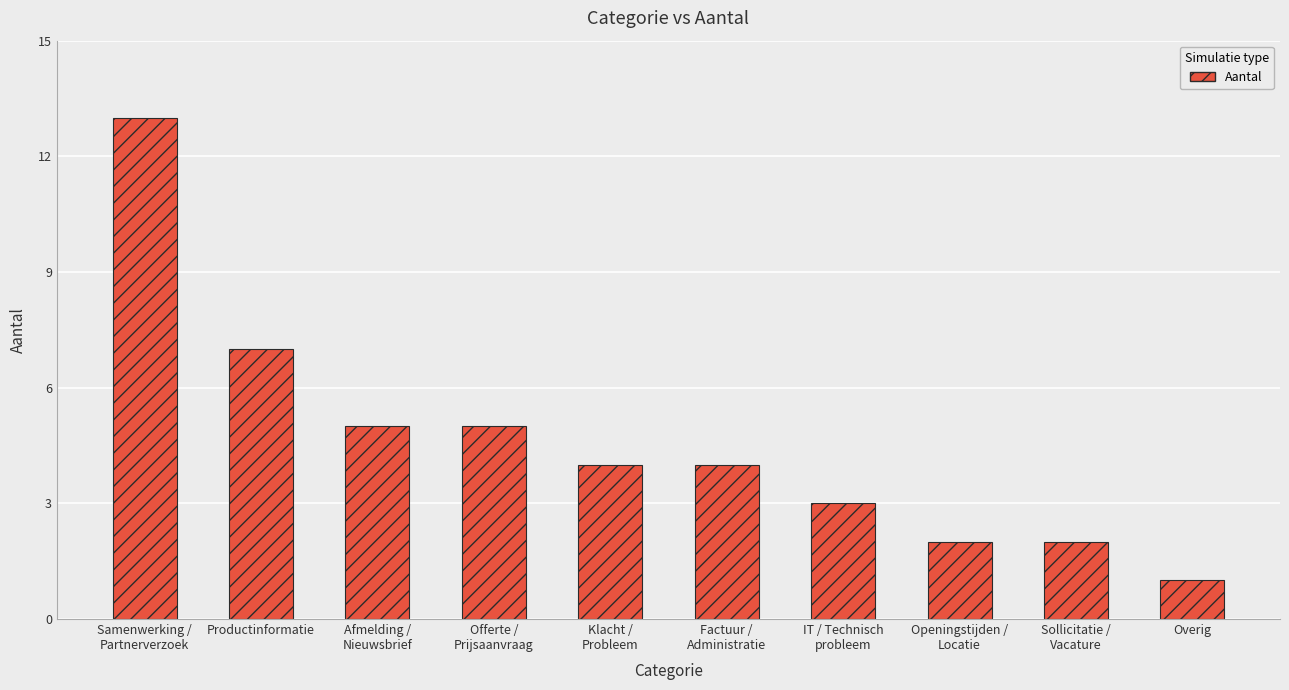

Is it true that the value at Samenwerking /
Partnerverzoek is 9?

False